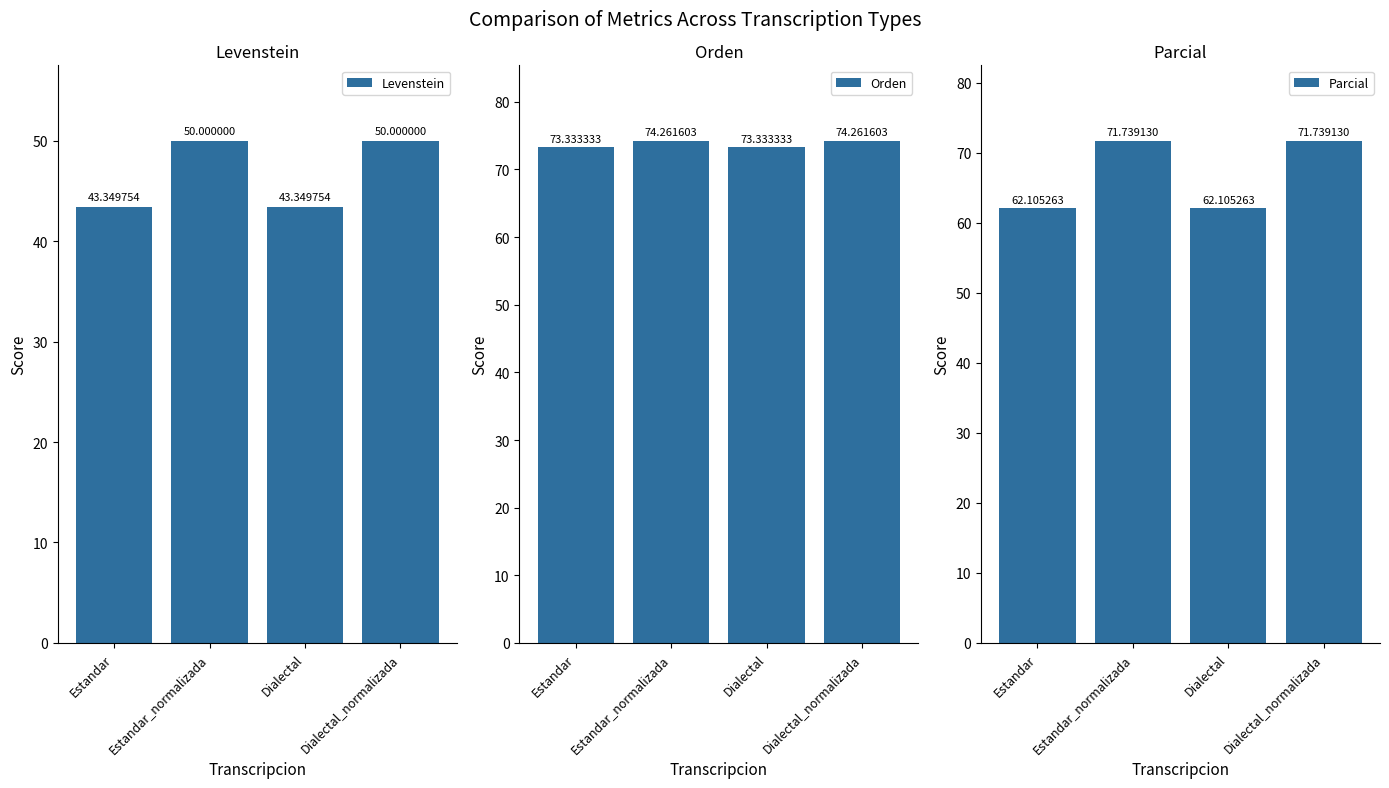

Where is Parcial nearest to the value 66?

Estandar